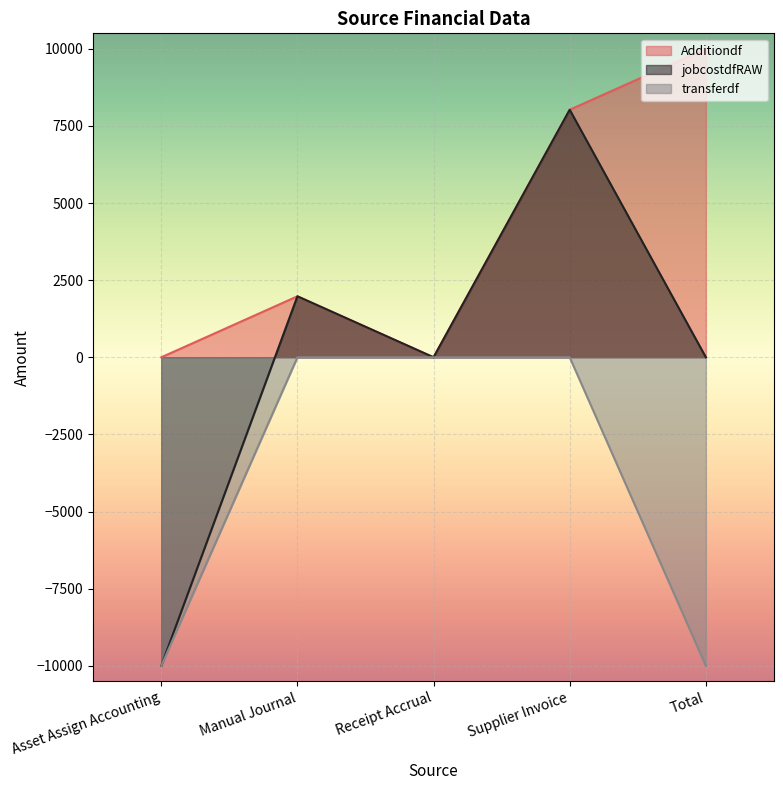

What are all the series names shown in the legend?

Additiondf, jobcostdfRAW, transferdf